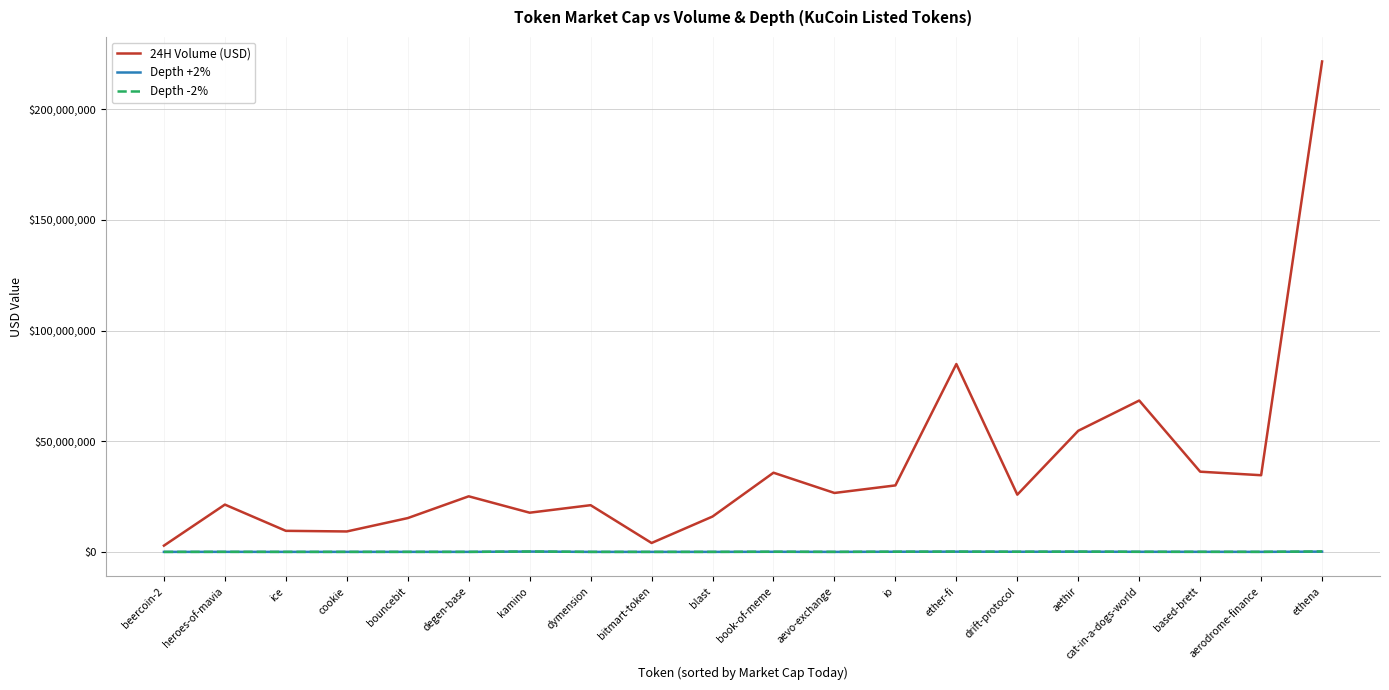

True or false: 24H Volume (USD) and Depth -2% cross at least once.

False